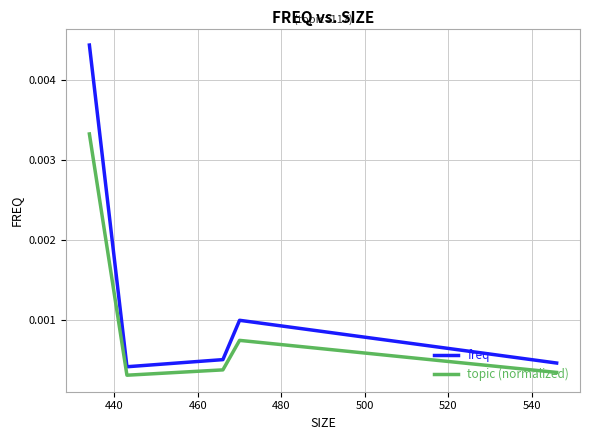

Does the chart have visible grid lines?

Yes